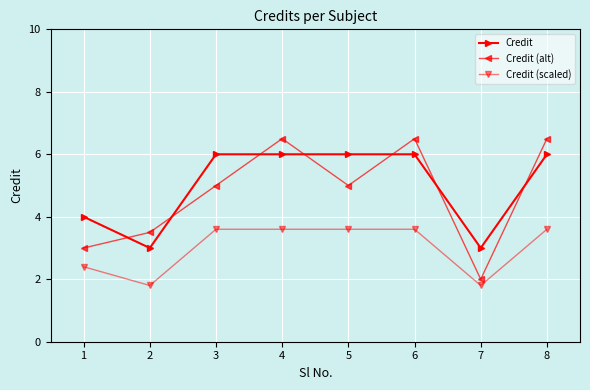

What is the value of the Credit point at the 3rd from the left?

6.0